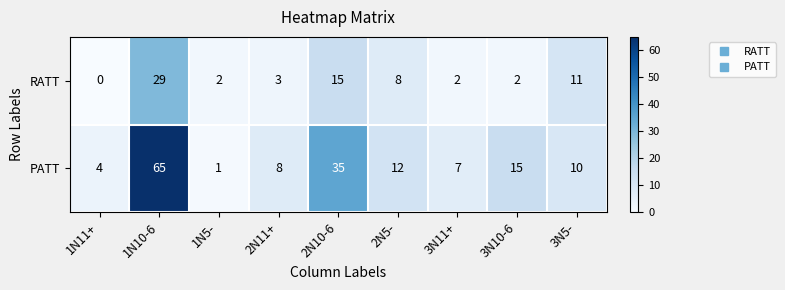

Which series changed the most between 3N11+ and 3N5-?

RATT